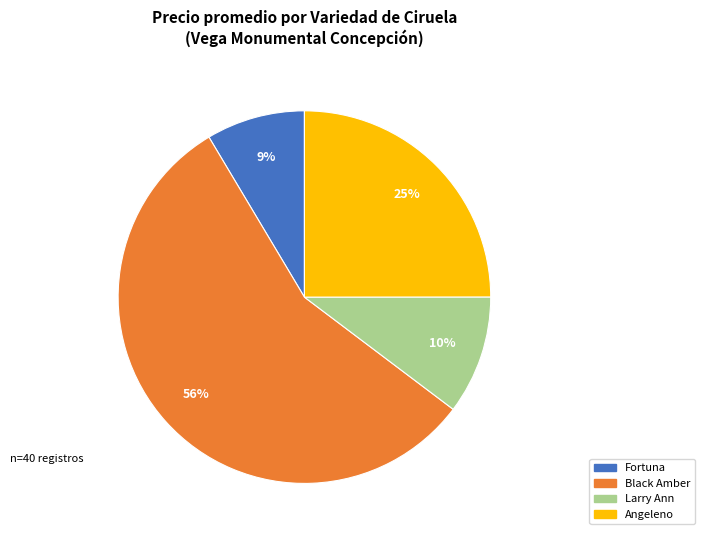

To the nearest percent, what is the average slice percentage?

25%